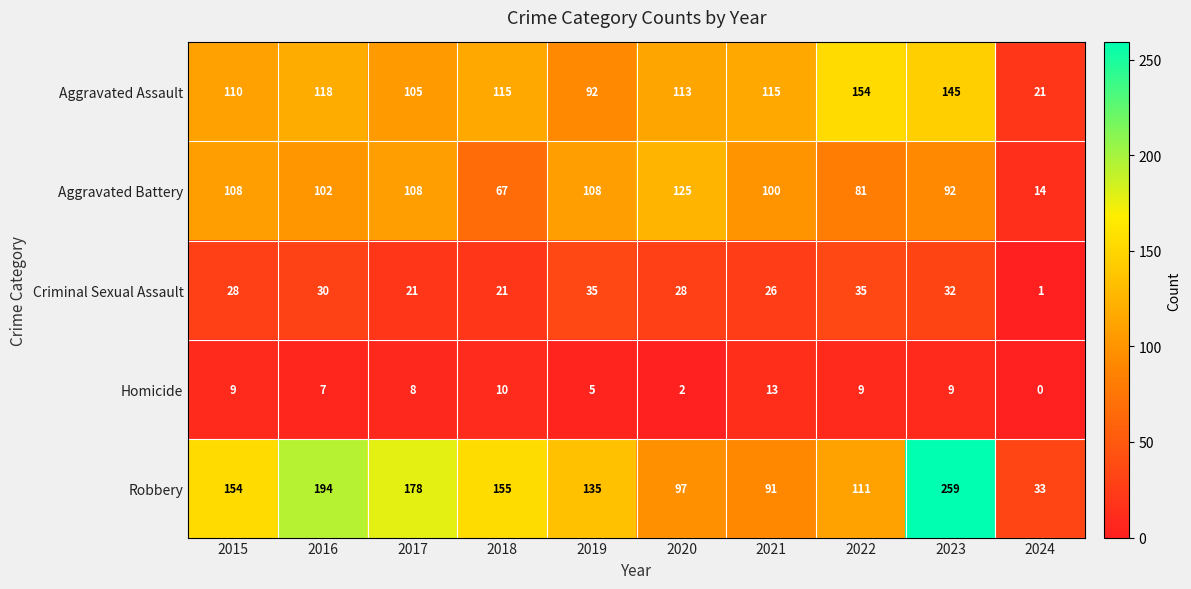

True or false: Homicide has a value of 8 at 2017.

True